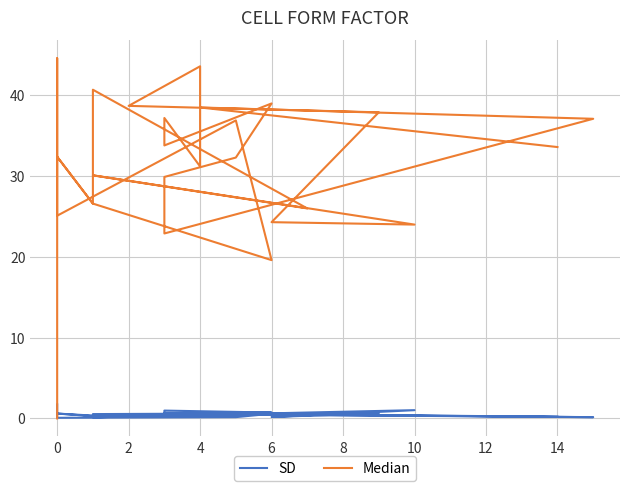

List the series in order of their peak value, lowest first.

SD, Median